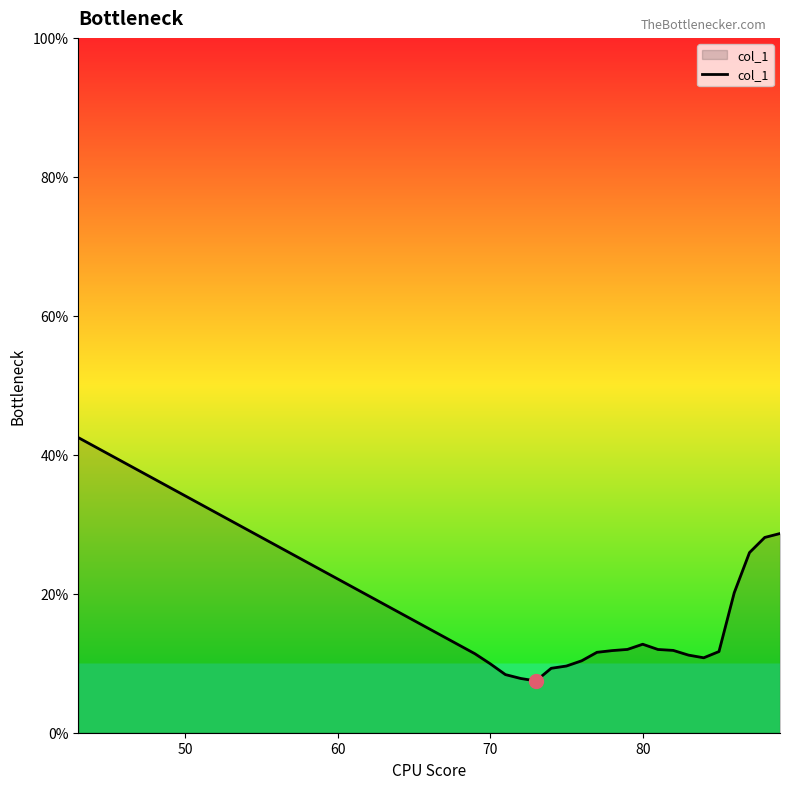

What is the minimum value shown in the chart?

7.5